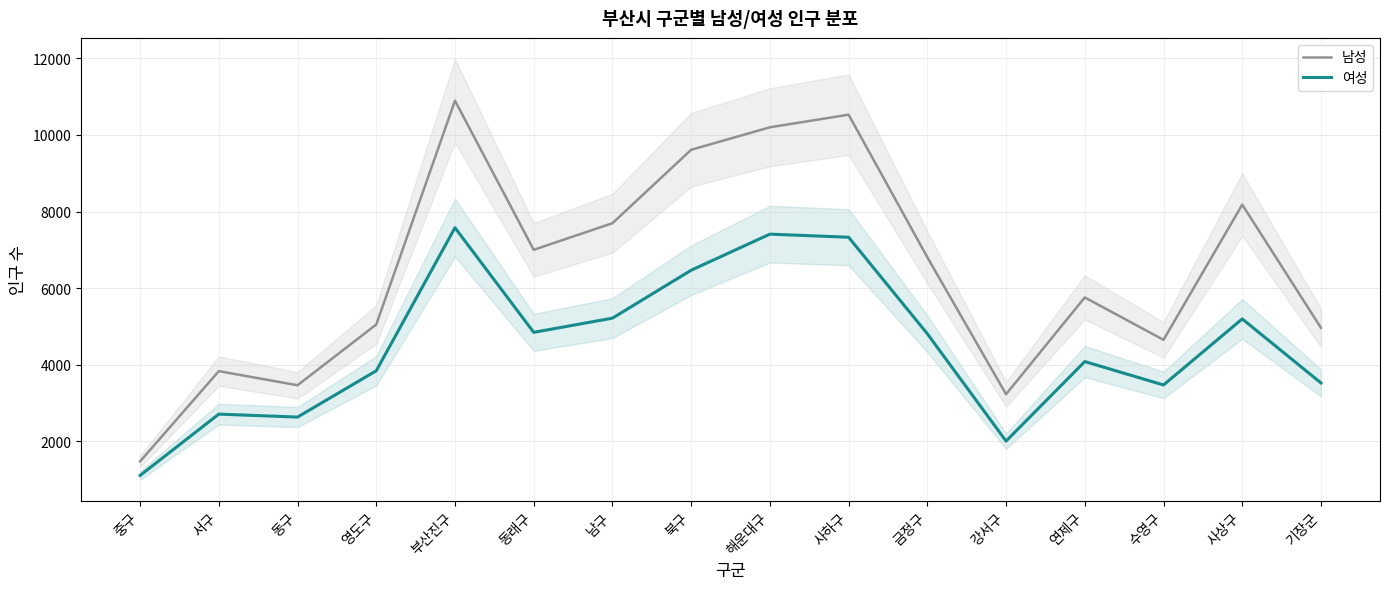

At which category does 여성 reach its first local peak?

서구